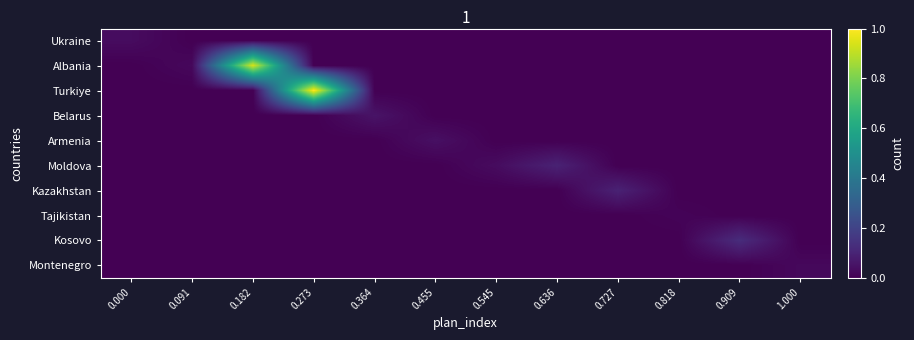

Which series has the widest spread of values?

Turkiye